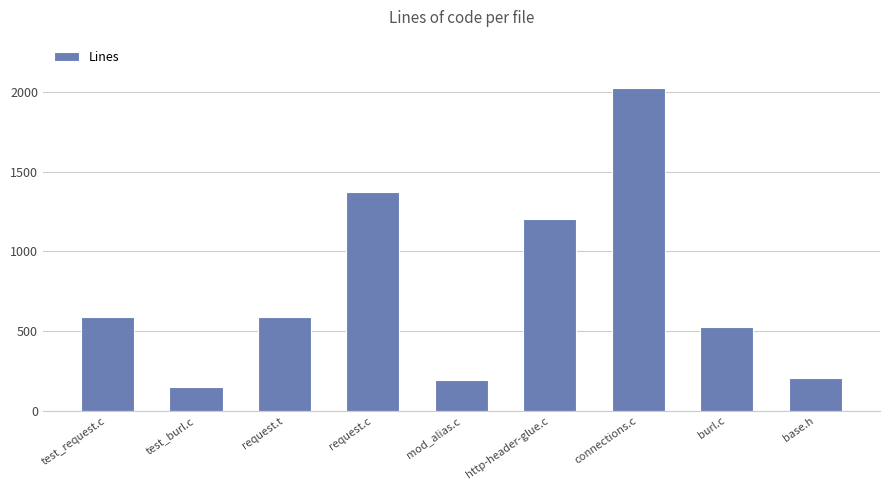

What is the change in value from test_burl.c to base.h?

+53